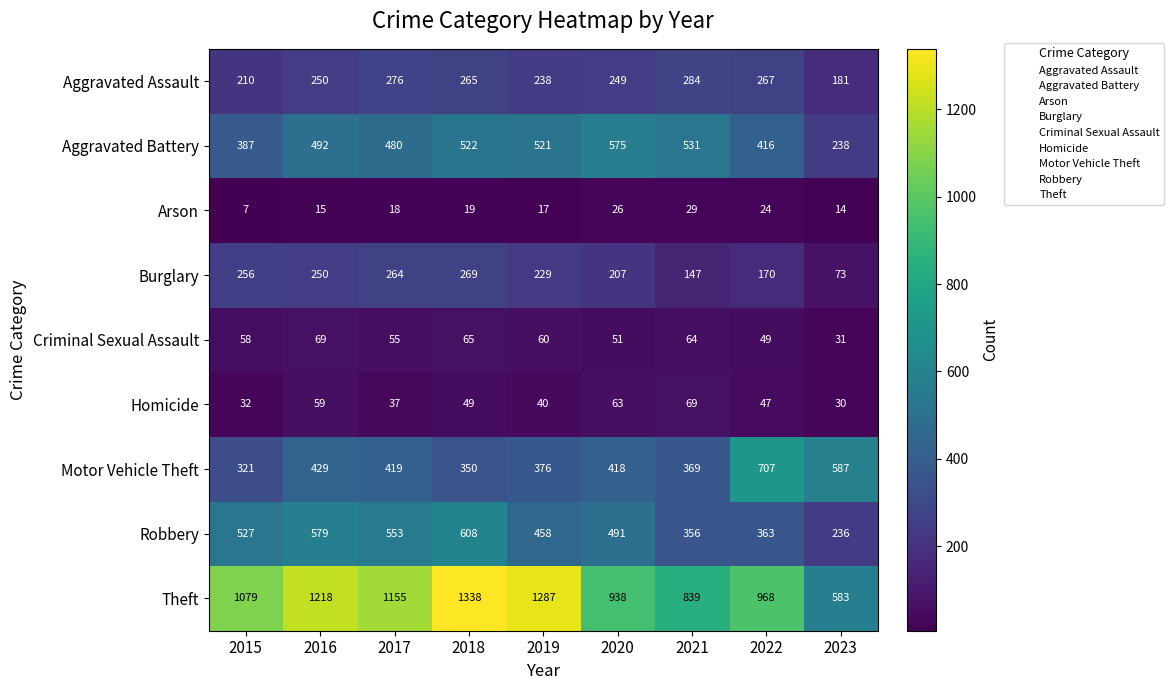

Count the number of categories in the chart.

9